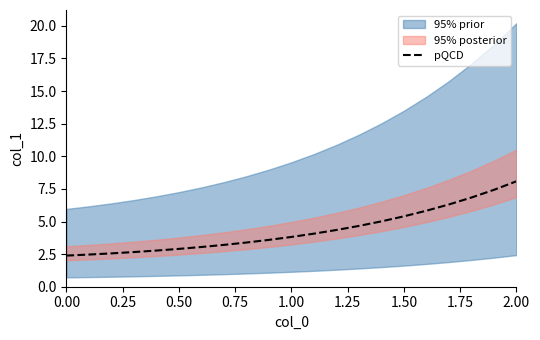

What is the lowest value of the pQCD series?

2.4